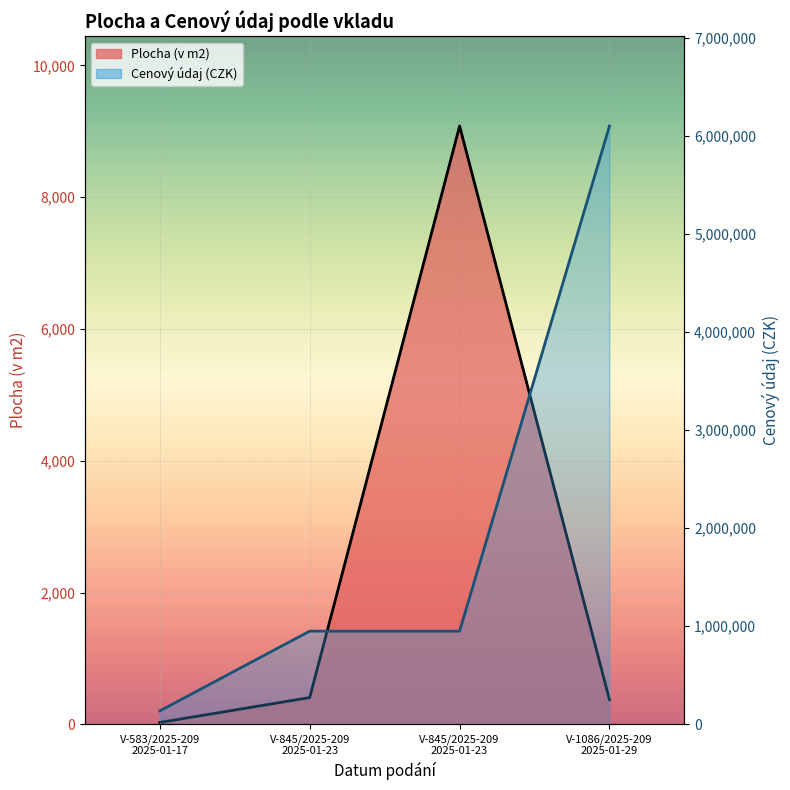

Rank the categories by Plocha (v m2) value from lowest to highest.

V-583/2025-209
2025-01-17, V-1086/2025-209
2025-01-29, V-845/2025-209
2025-01-23, V-845/2025-209
2025-01-23